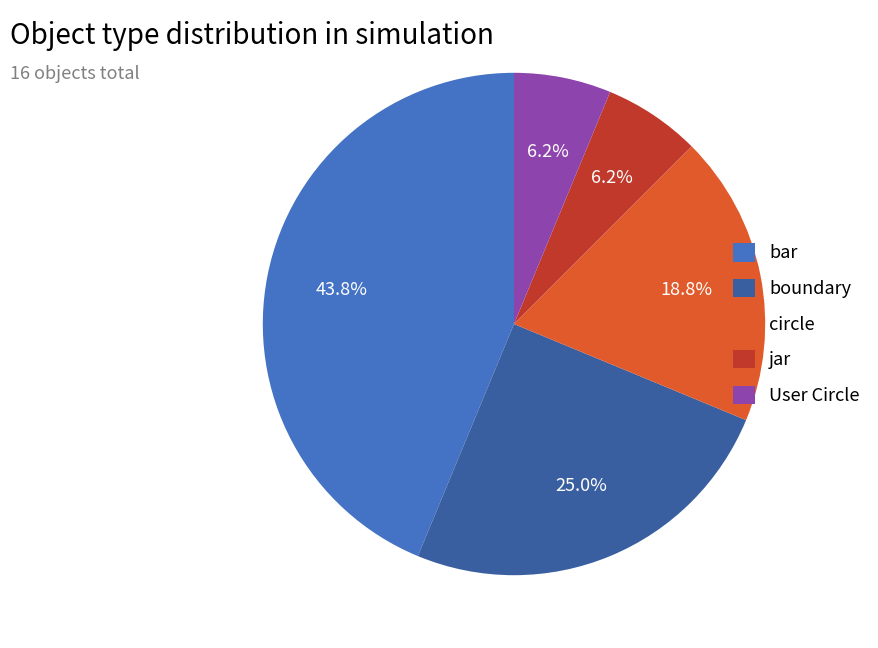

To the nearest percent, what is the difference between the jar and boundary slice percentages?

19%